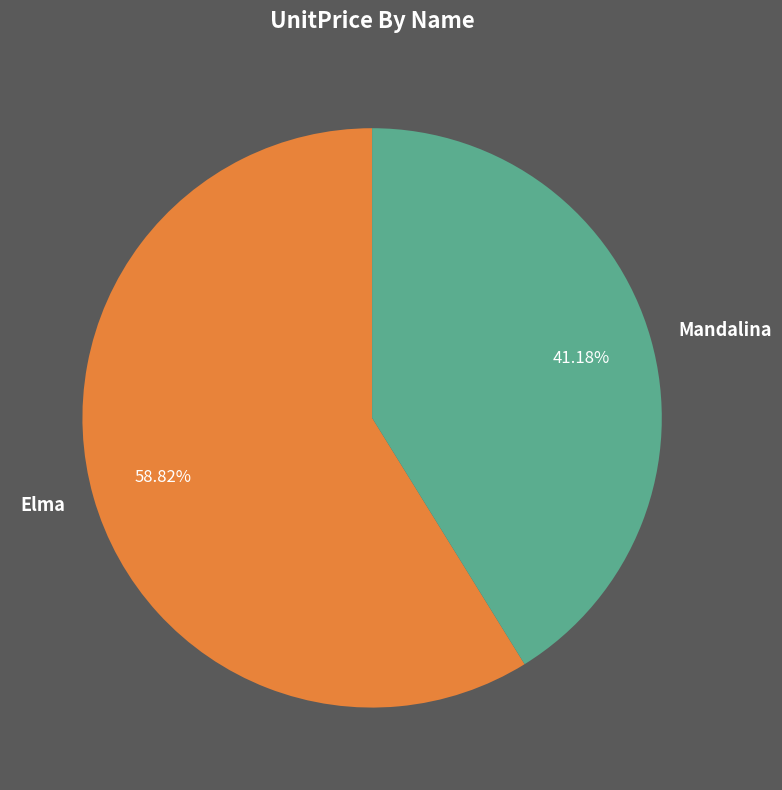

What percentage is NOT represented by Elma?

41.2%